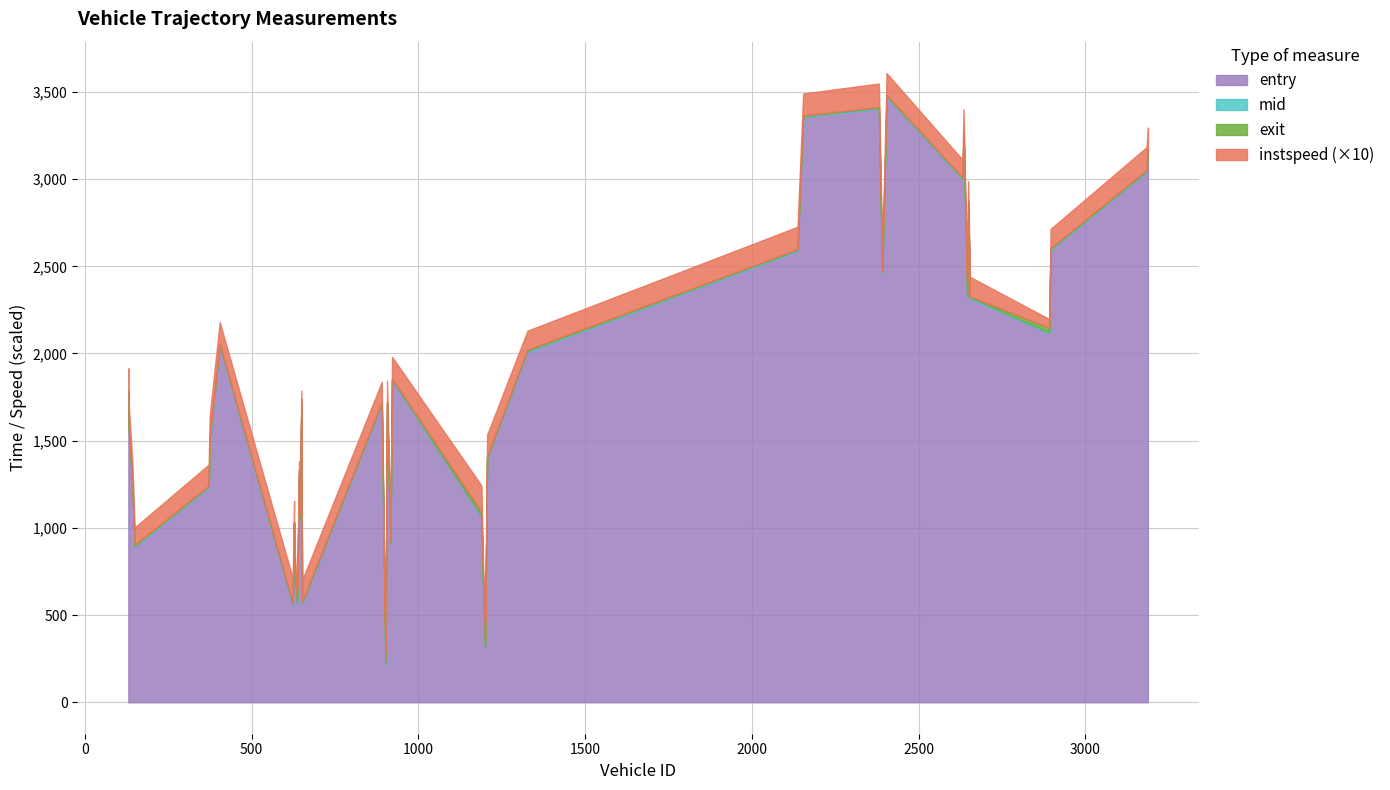

What is the lowest value of the entry series?

217.7